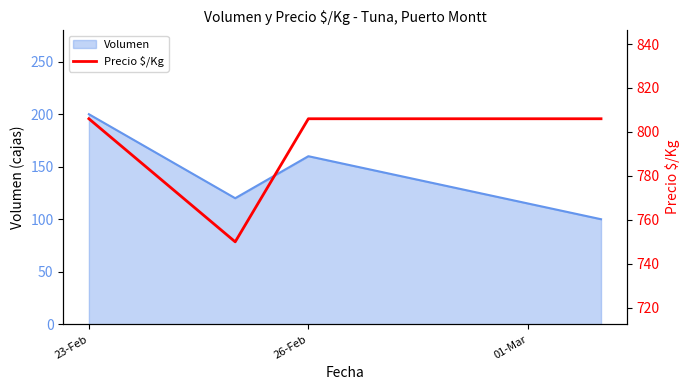

Reading left to right, what are all the values shown in this chart?

806	750	806	806